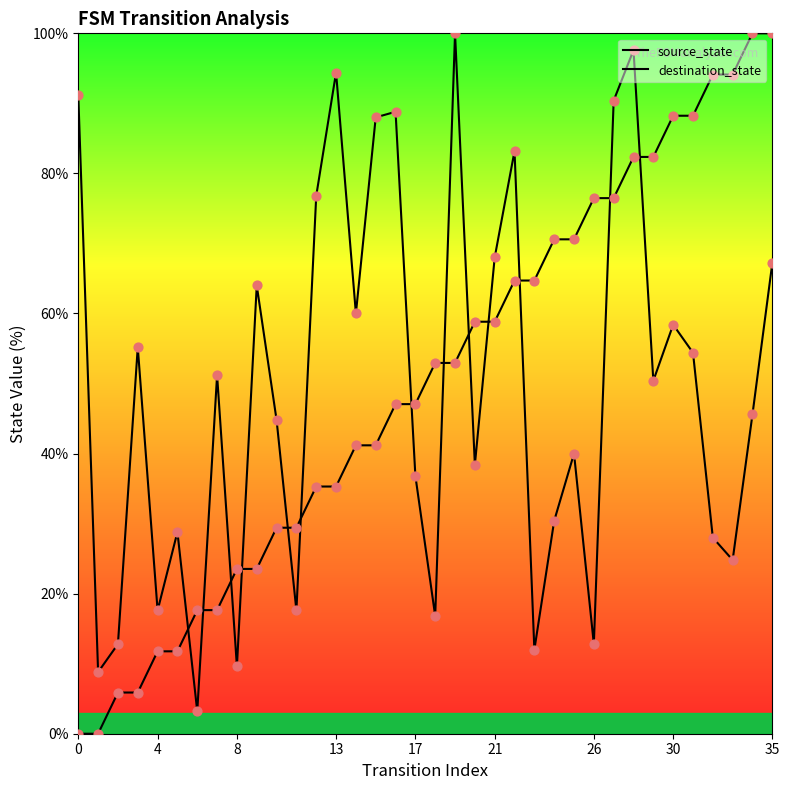

Which series has the largest total across all categories?

source_state